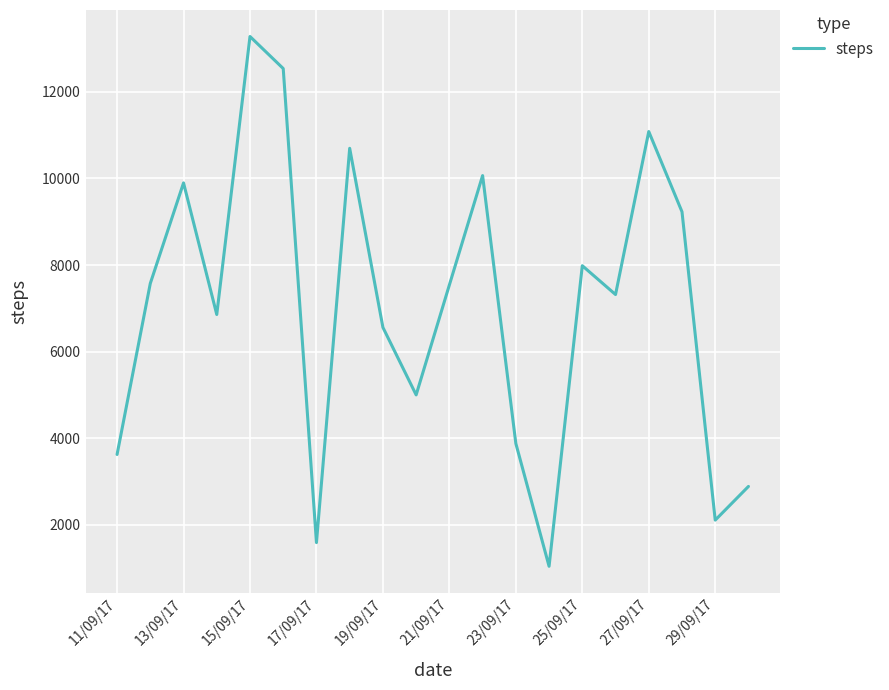

What is the difference between the maximum and minimum values?

12234